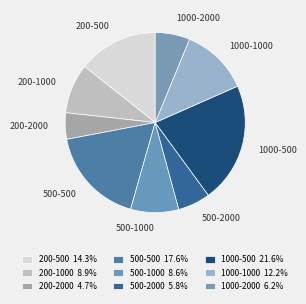

Which category has the biggest portion of the pie?

1000-500